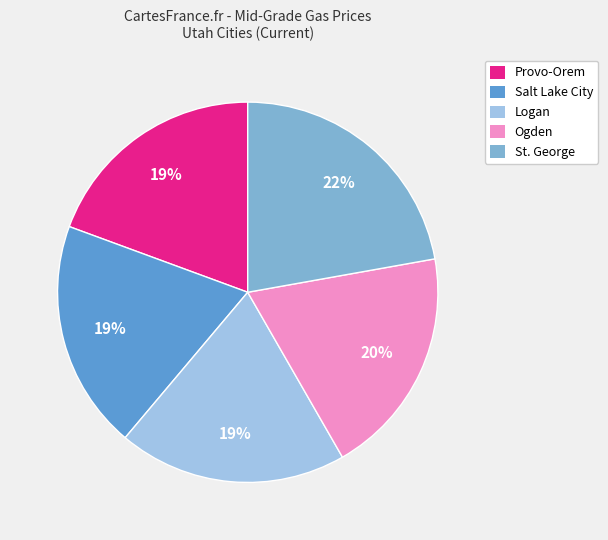

Is there any slice that represents more than half of the pie?

No